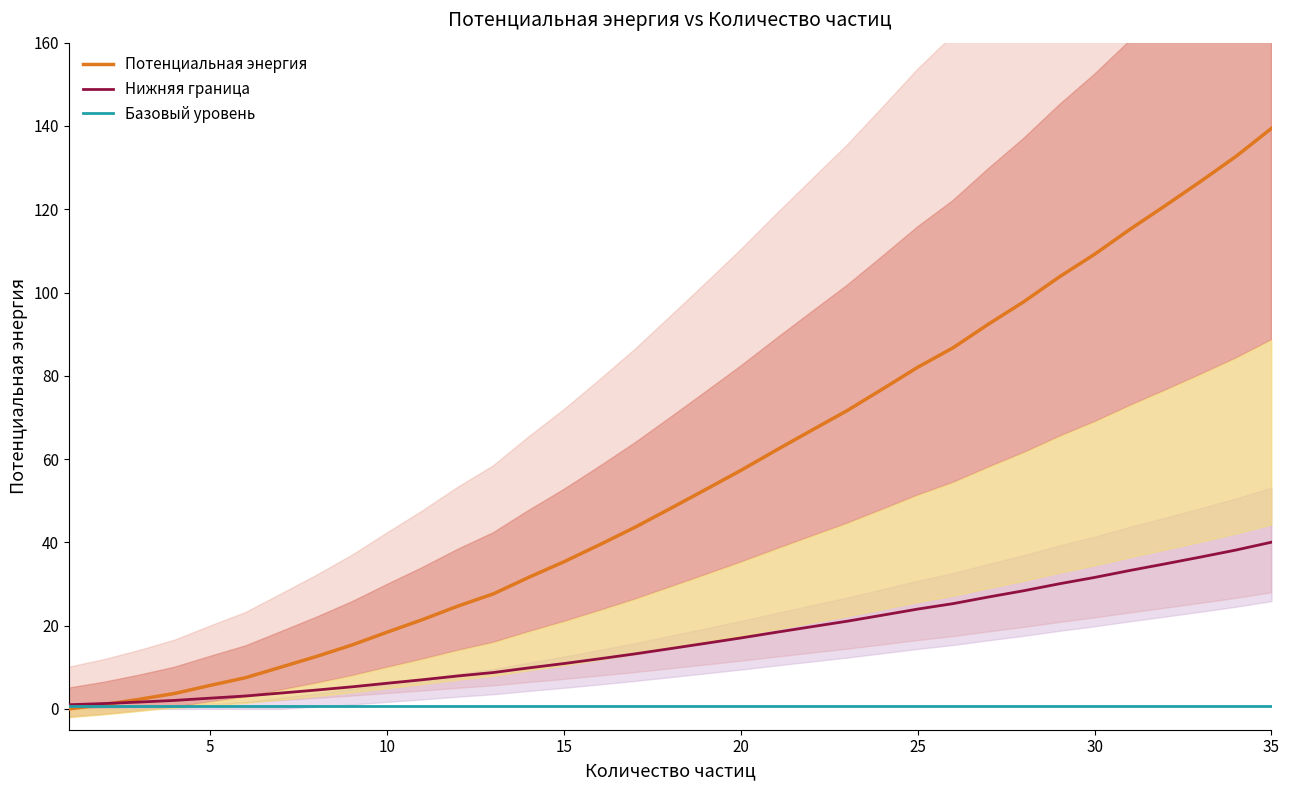

Which series has the largest range (max minus min)?

Потенциальная энергия